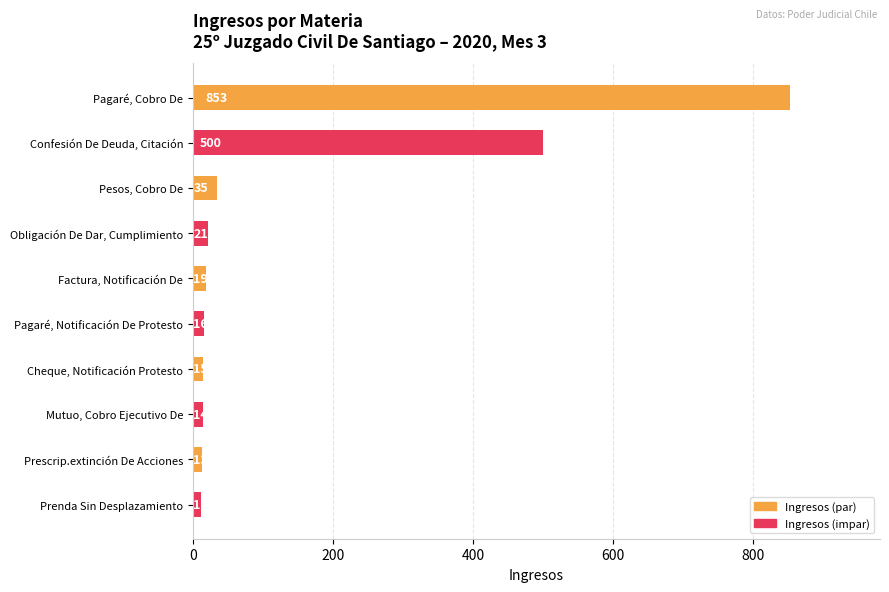

Which category has the lowest value across all series?

Prenda Sin Desplazamiento